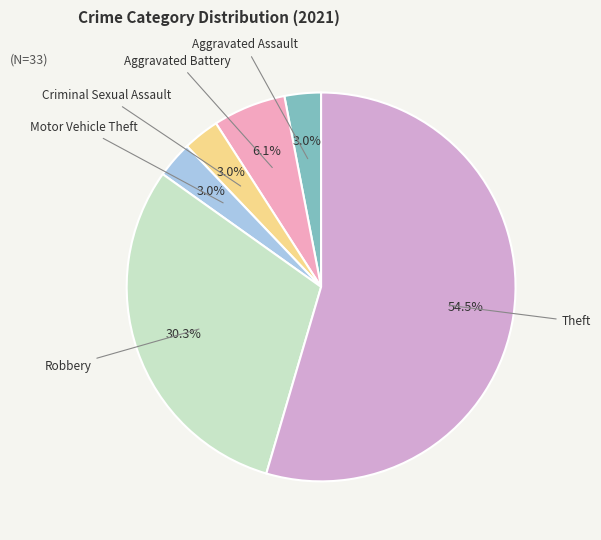

To the nearest percent, what percentage of the pie is Robbery?

30%